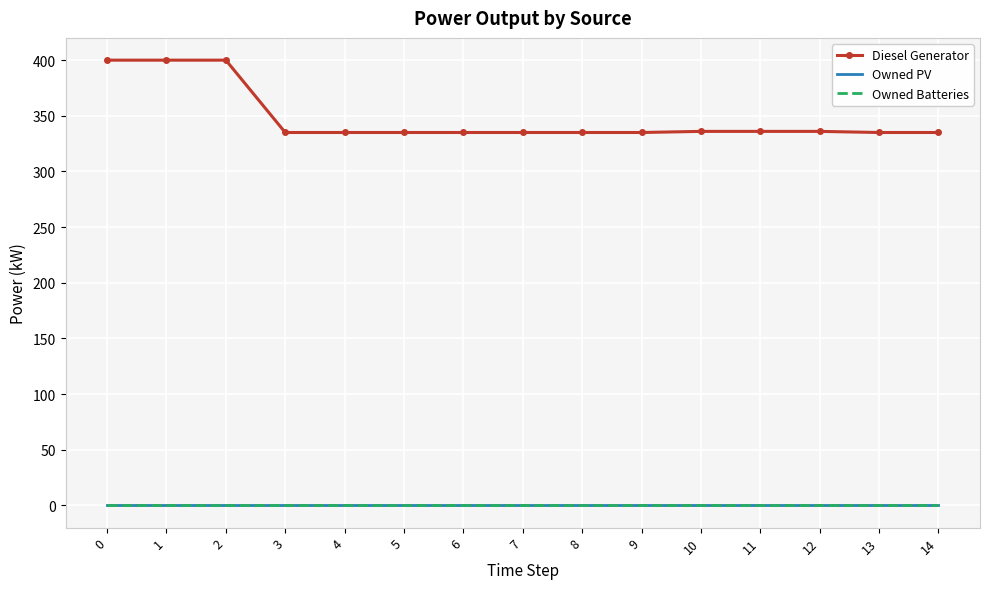

What is the total value across all series at 4?

335.0